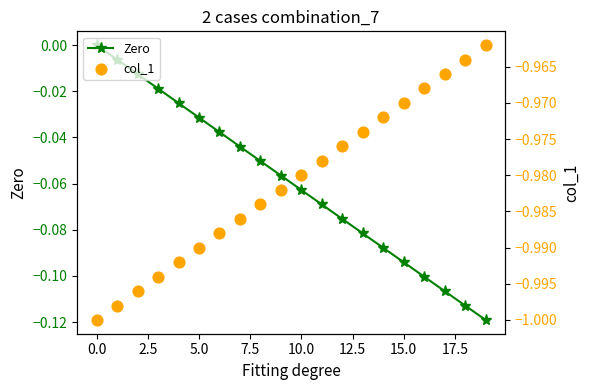

Which series has the largest Y range (max minus min)?

Zero